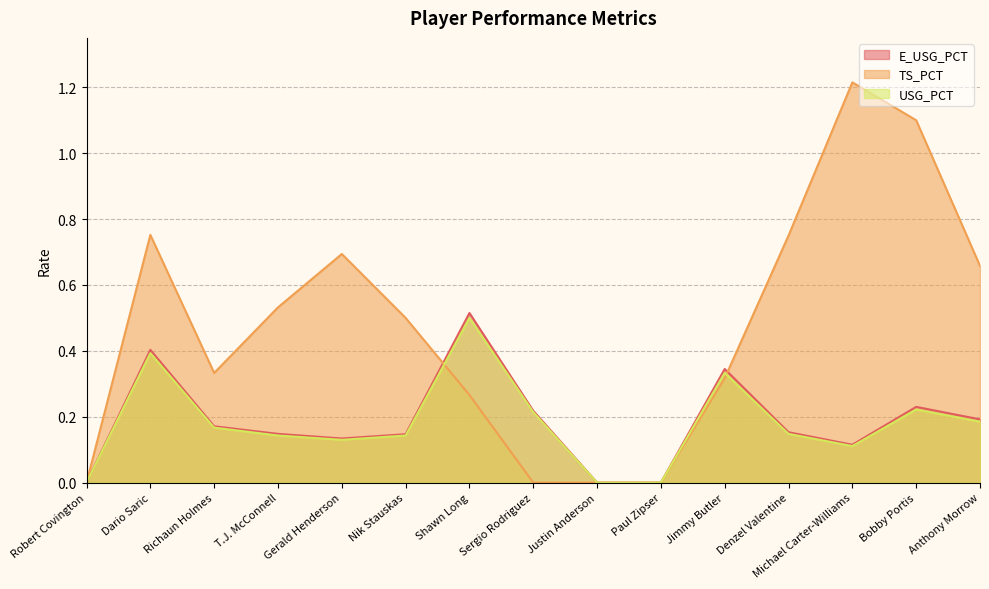

Does the chart display data point markers on the line(s)?

No